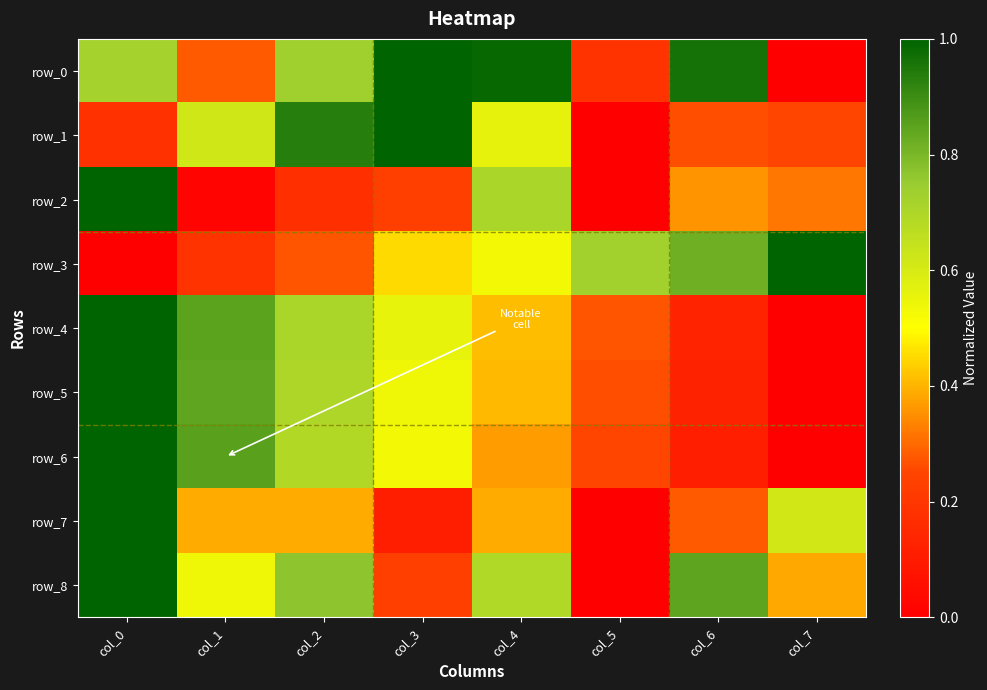

What is the approximate value of row_5 at col_0?

1.0